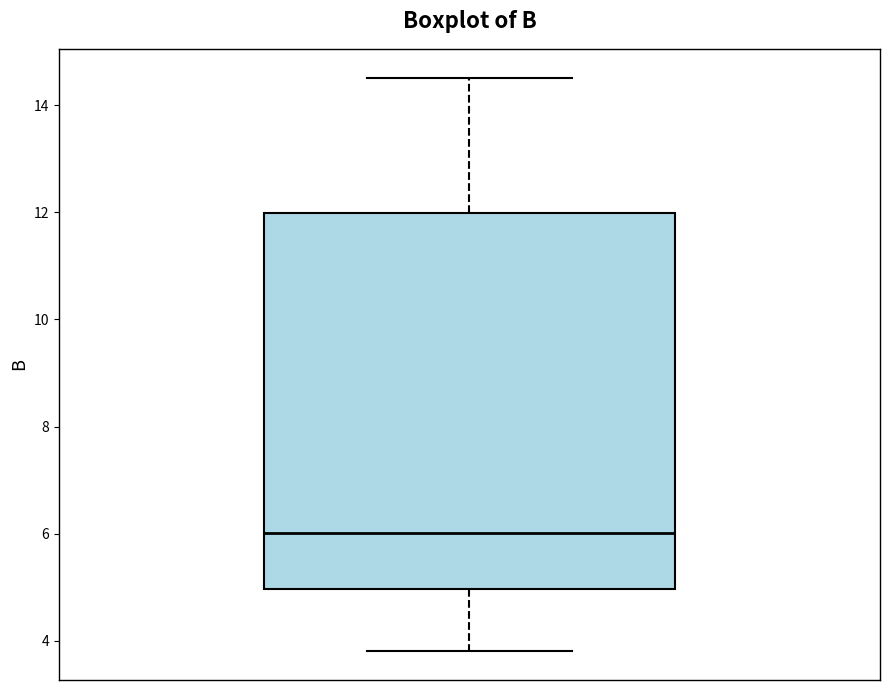

Read this box plot against the y-axis: the position of the median line, the range covered by the box, and the ends of both whiskers. The values are not printed on the chart, so give them approximately, as read against the axis.

median 6.0, box 5.0 to 12.0, whiskers 3.8 to 14.6